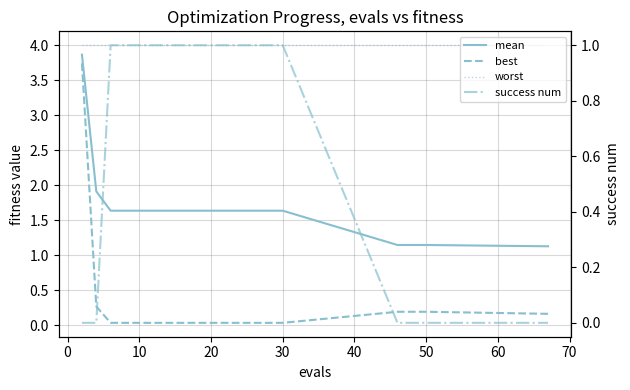

What is the average value of the mean series?

1.7